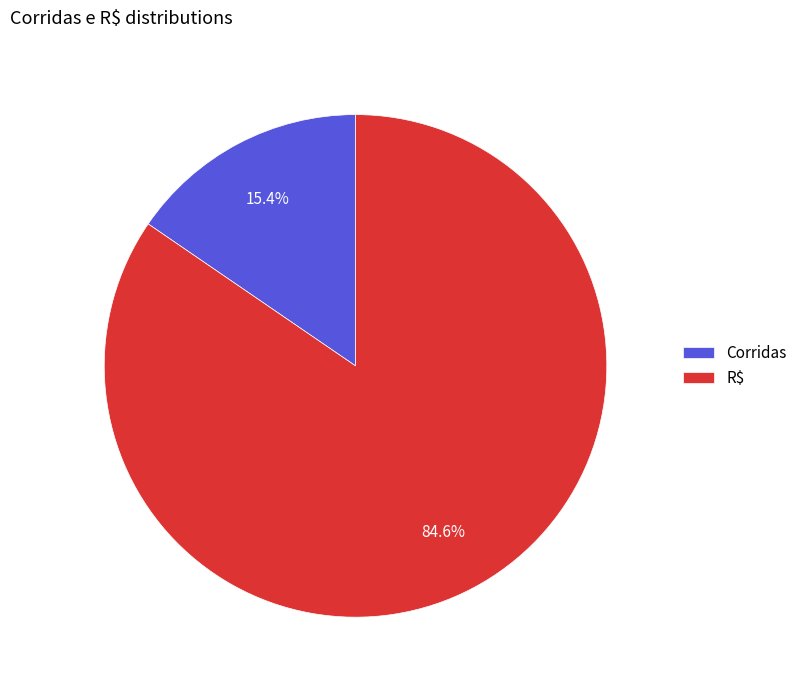

What portion of the pie excludes R$?

15.4%